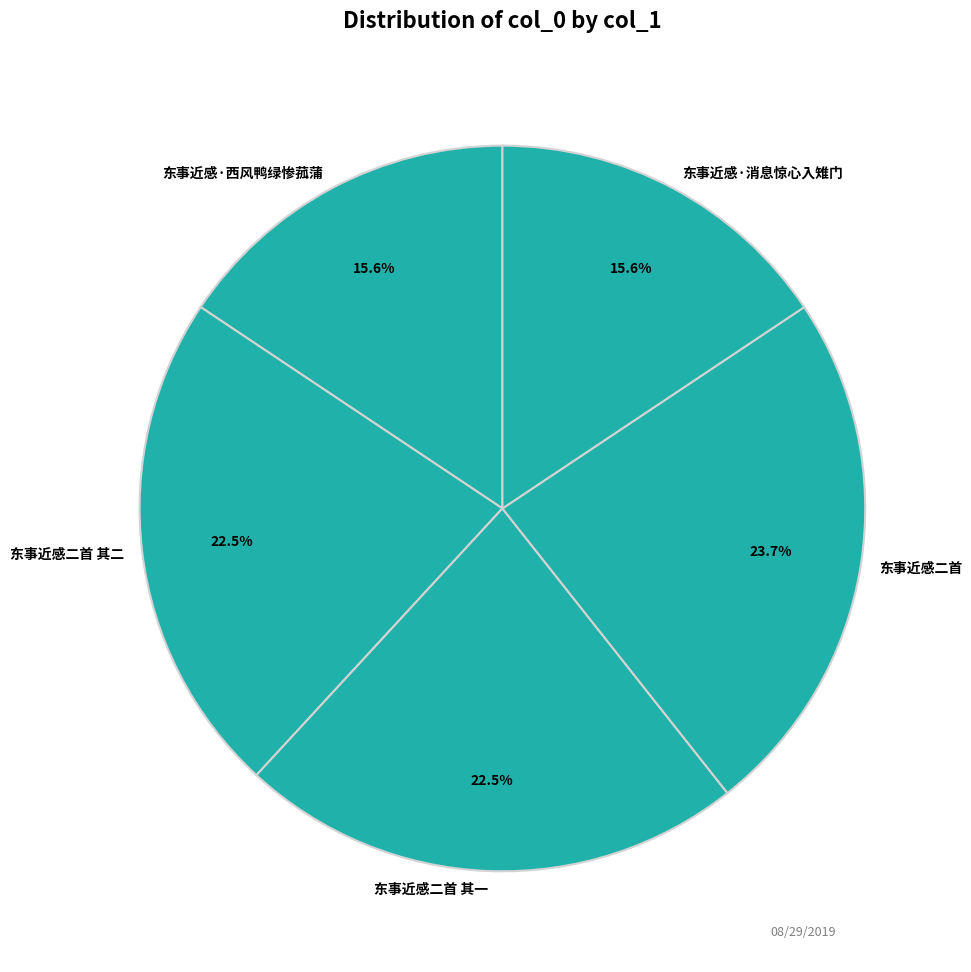

Which category has the biggest portion of the pie?

东事近感二首